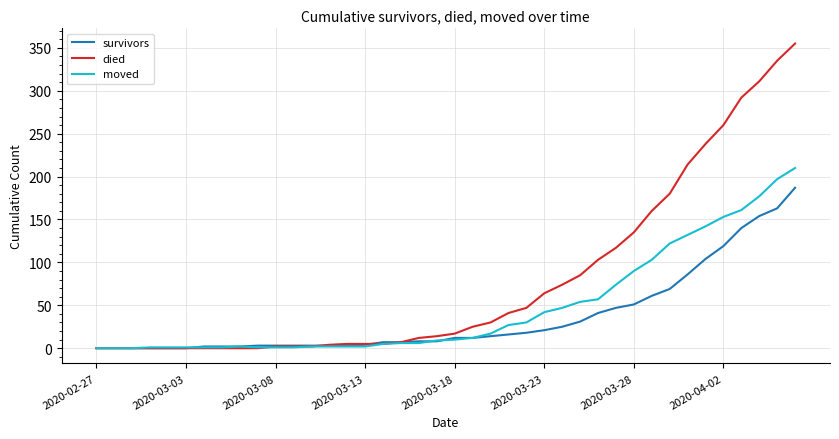

What is the average value of the moved series?

48